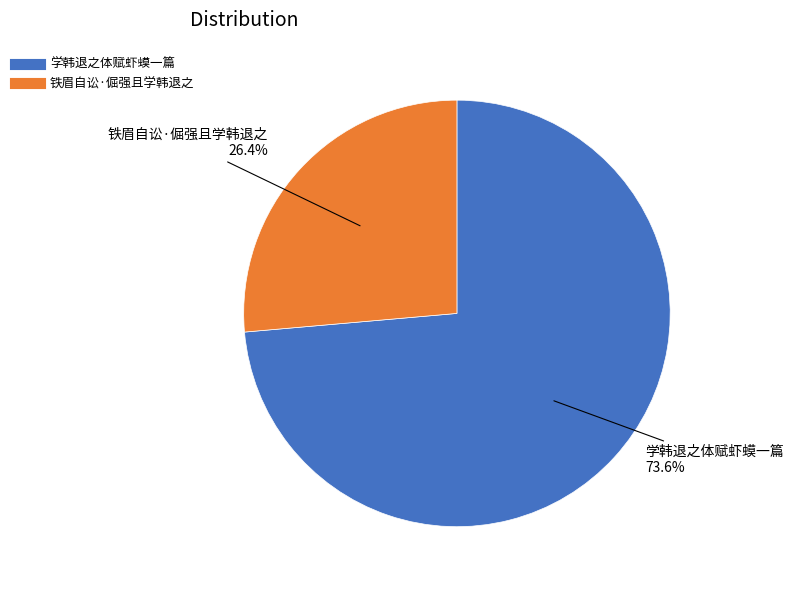

To the nearest percent, what is the difference between the 学韩退之体赋虾蟆一篇 and 铁眉自讼·倔强且学韩退之 slice percentages?

47%